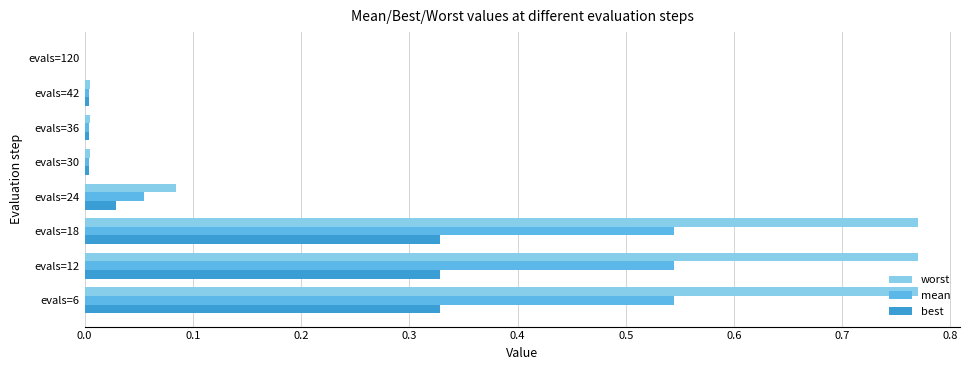

Which series changed the most between evals=12 and evals=36?

worst